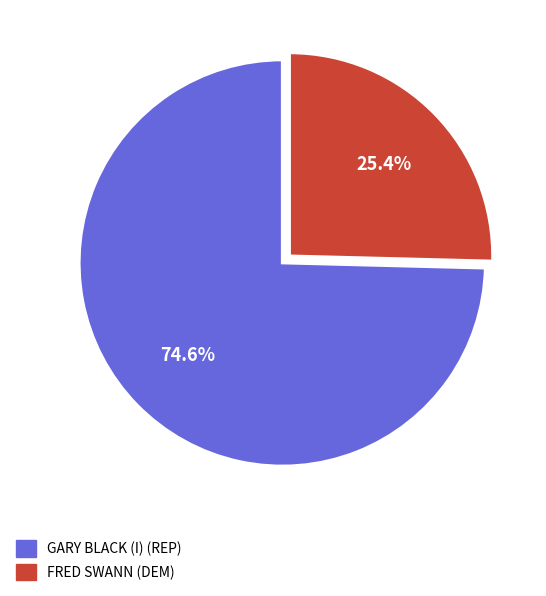

How many segments does this pie chart have?

2